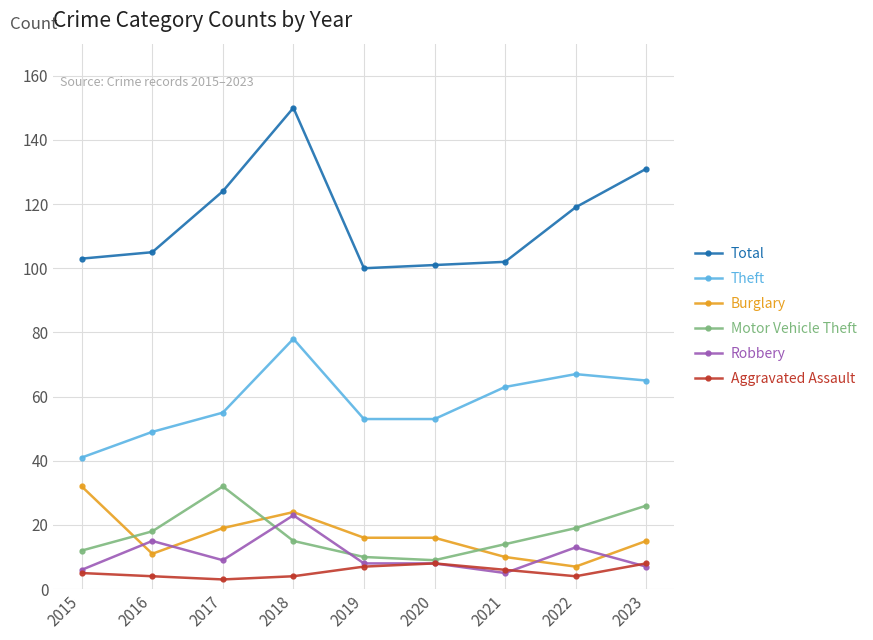

Which series has the largest total across all categories?

Total